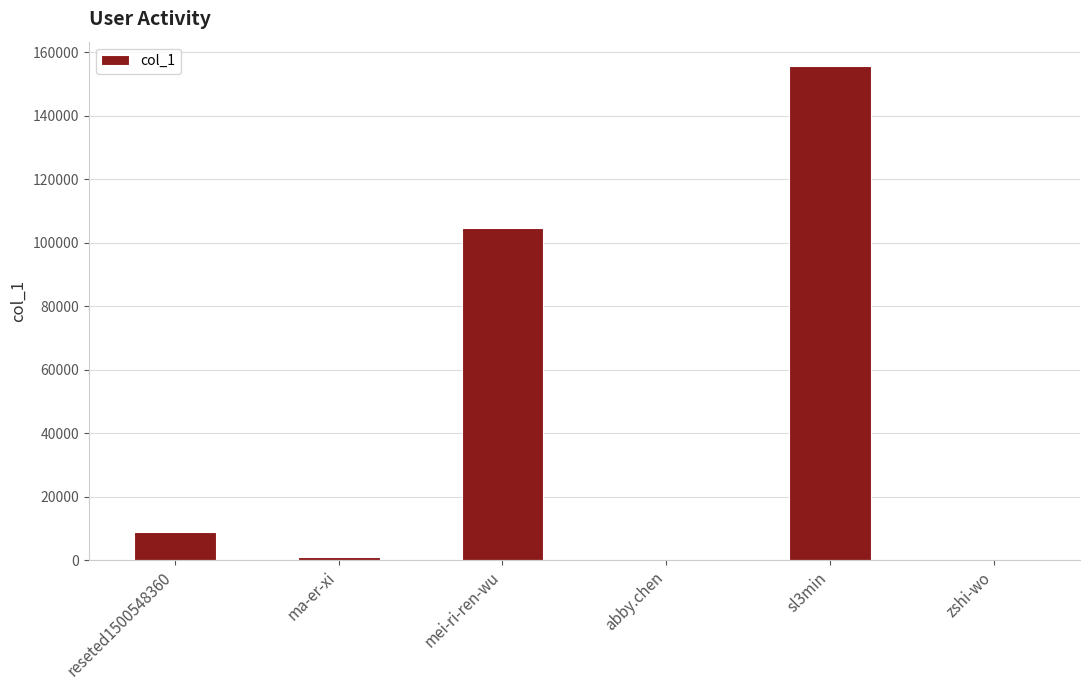

What is the maximum value shown in the chart?

155577